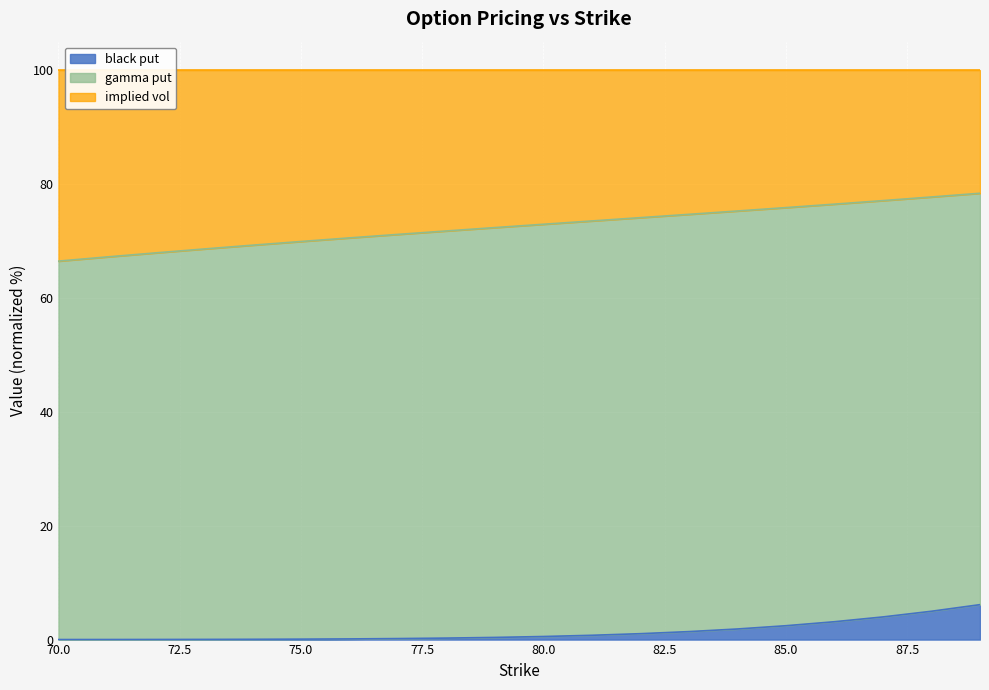

True or false: black put and gamma put cross at least once.

False